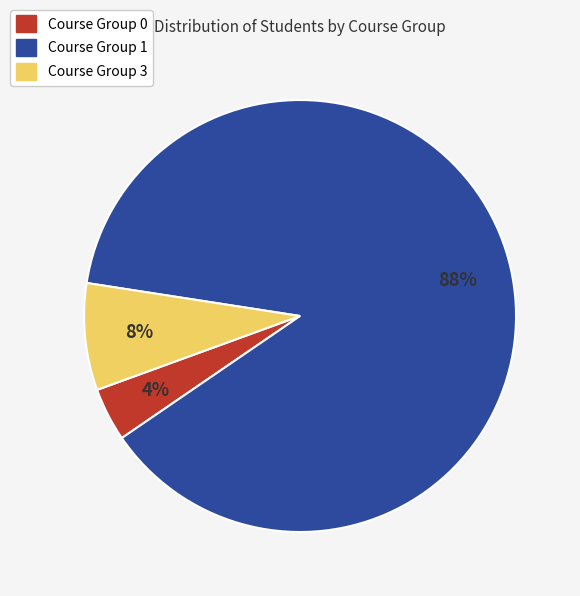

Is Course Group 1 the majority of the pie?

Yes